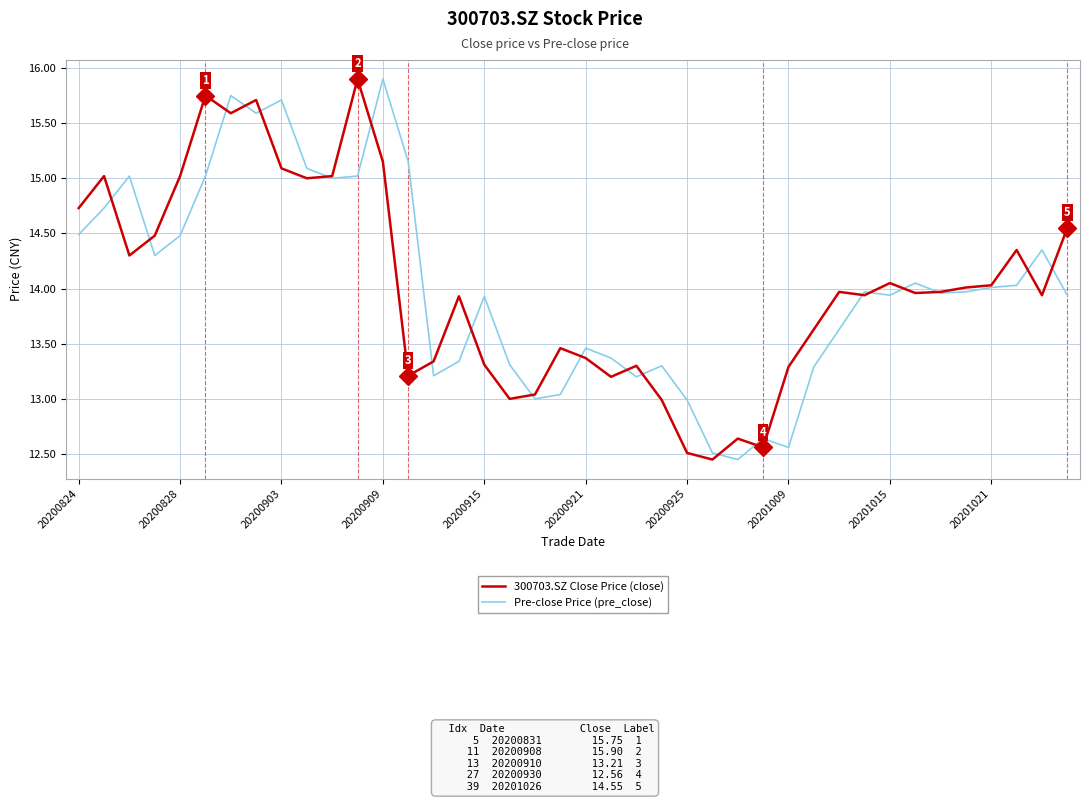

What is the highest value of the Pre-close Price (pre_close) series?

15.9